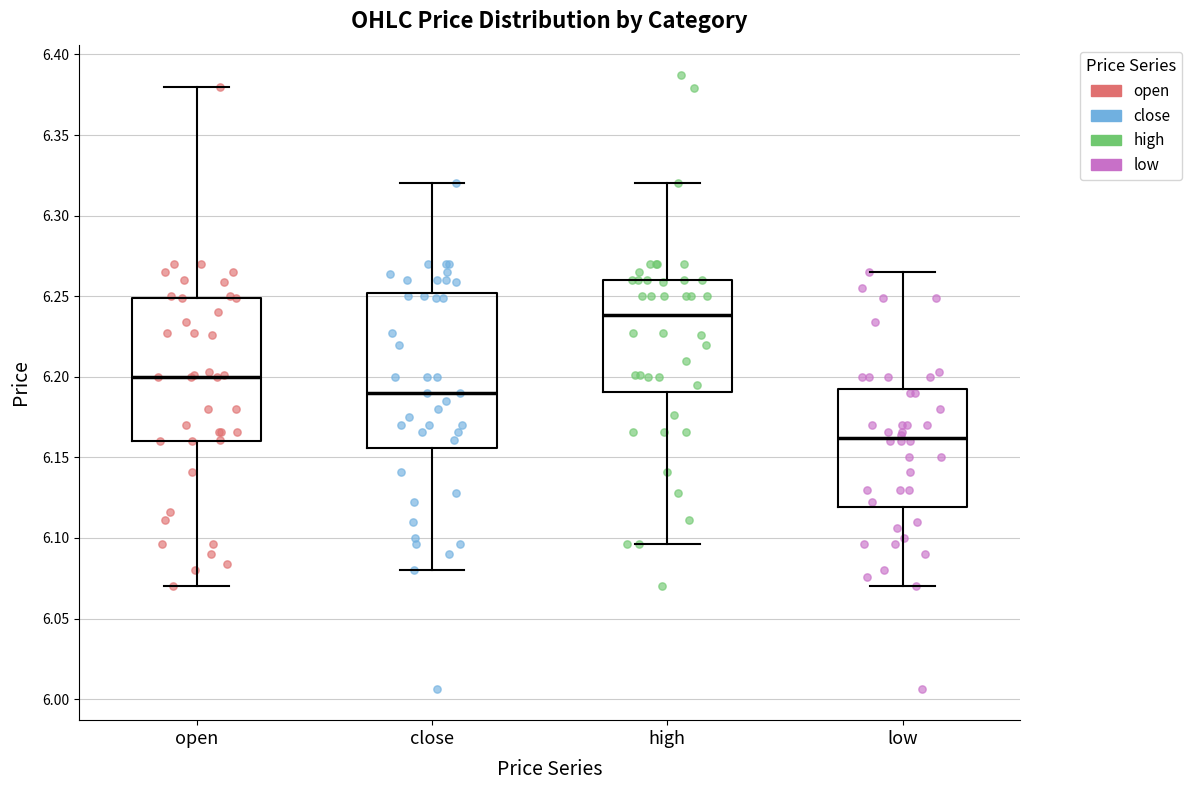

Reading left to right, read every box against the y-axis: the position of its median line, the range the box covers, and the ends of its whiskers. The values are not printed on the chart, so give them approximately, as read against the axis.

open: median 6.200, box 6.160 to 6.250, whiskers 6.070 to 6.380
close: median 6.190, box 6.155 to 6.250, whiskers 6.080 to 6.320
high: median 6.240, box 6.190 to 6.260, whiskers 6.095 to 6.320
low: median 6.160, box 6.120 to 6.195, whiskers 6.070 to 6.265